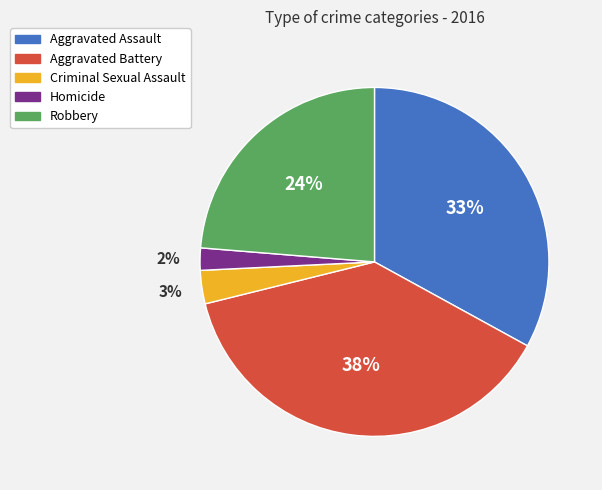

How many slices are in this pie chart?

5